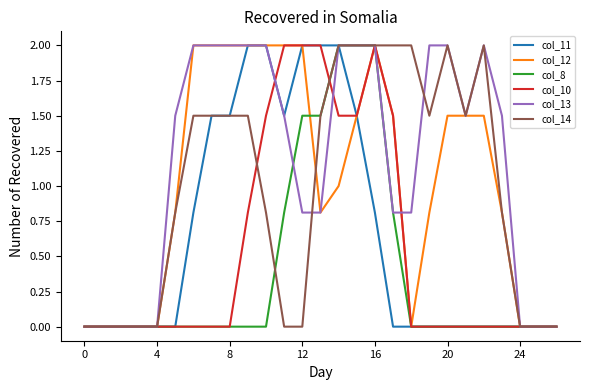

What is the greatest value displayed?

2.0